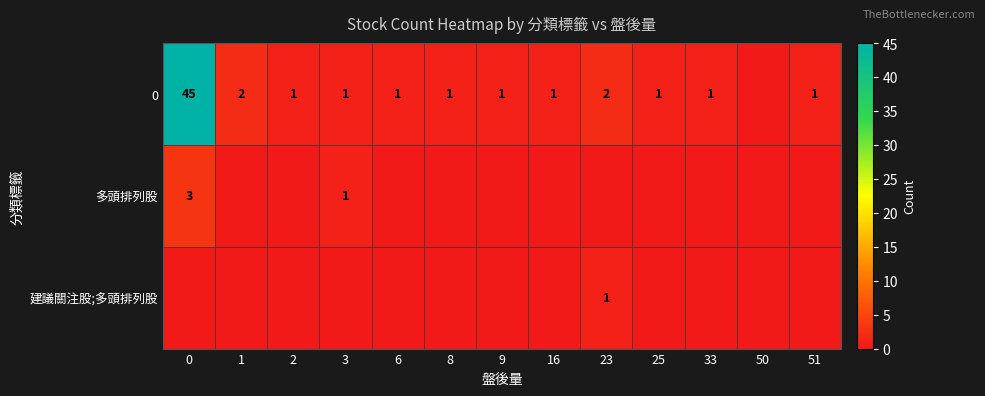

List the series in order of their peak value, lowest first.

建議關注股;多頭排列股, 多頭排列股, 0